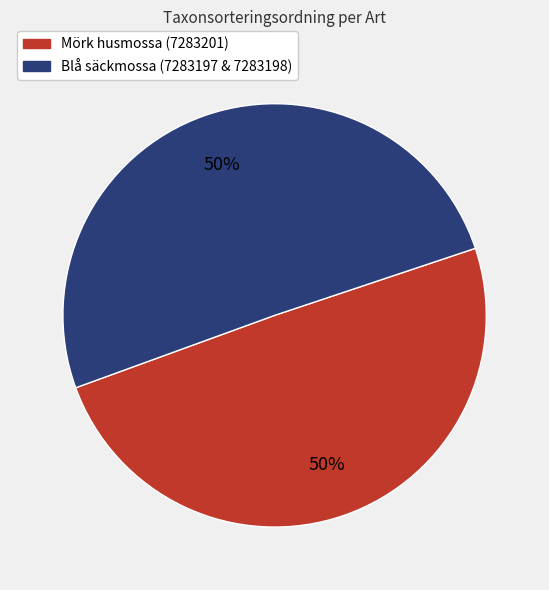

Is it true that Blå säckmossa (7283197 & 7283198) is 39% of the pie?

False